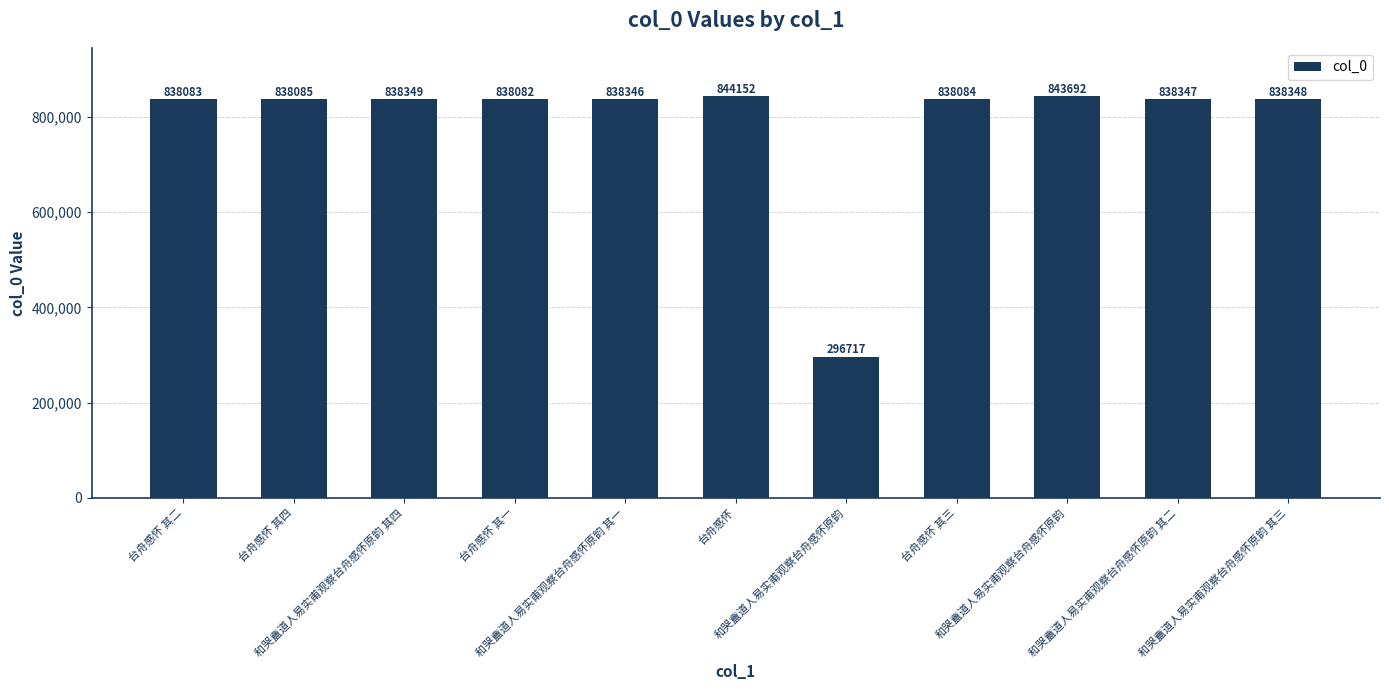

List the labels in order of value, smallest first.

和哭盦道人易实甫观察台舟感怀原韵, 台舟感怀 其一, 台舟感怀 其二, 台舟感怀 其三, 台舟感怀 其四, 和哭盦道人易实甫观察台舟感怀原韵 其一, 和哭盦道人易实甫观察台舟感怀原韵 其二, 和哭盦道人易实甫观察台舟感怀原韵 其三, 和哭盦道人易实甫观察台舟感怀原韵 其四, 和哭盦道人易实甫观察台舟感怀原韵, 台舟感怀